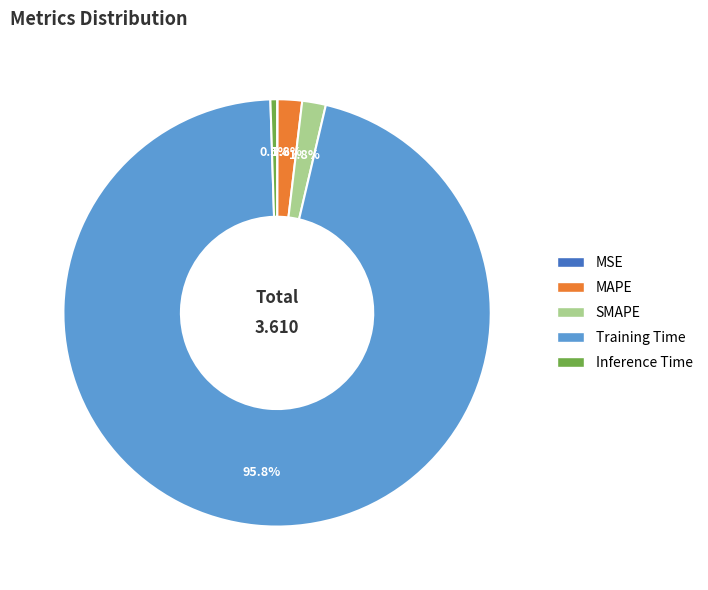

Which slice represents more than half of the pie?

Training Time